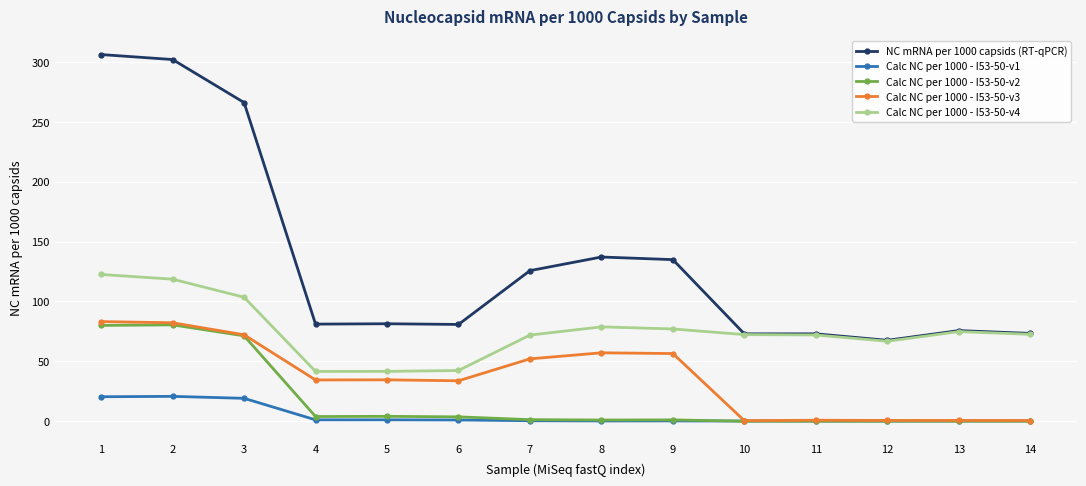

Is this an area chart (filled region under the line)?

No